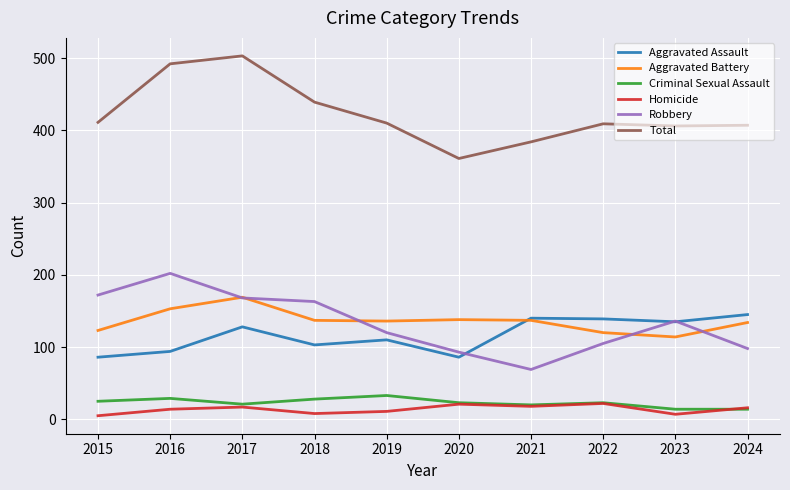

True or false: Homicide and Aggravated Battery cross at least once.

False